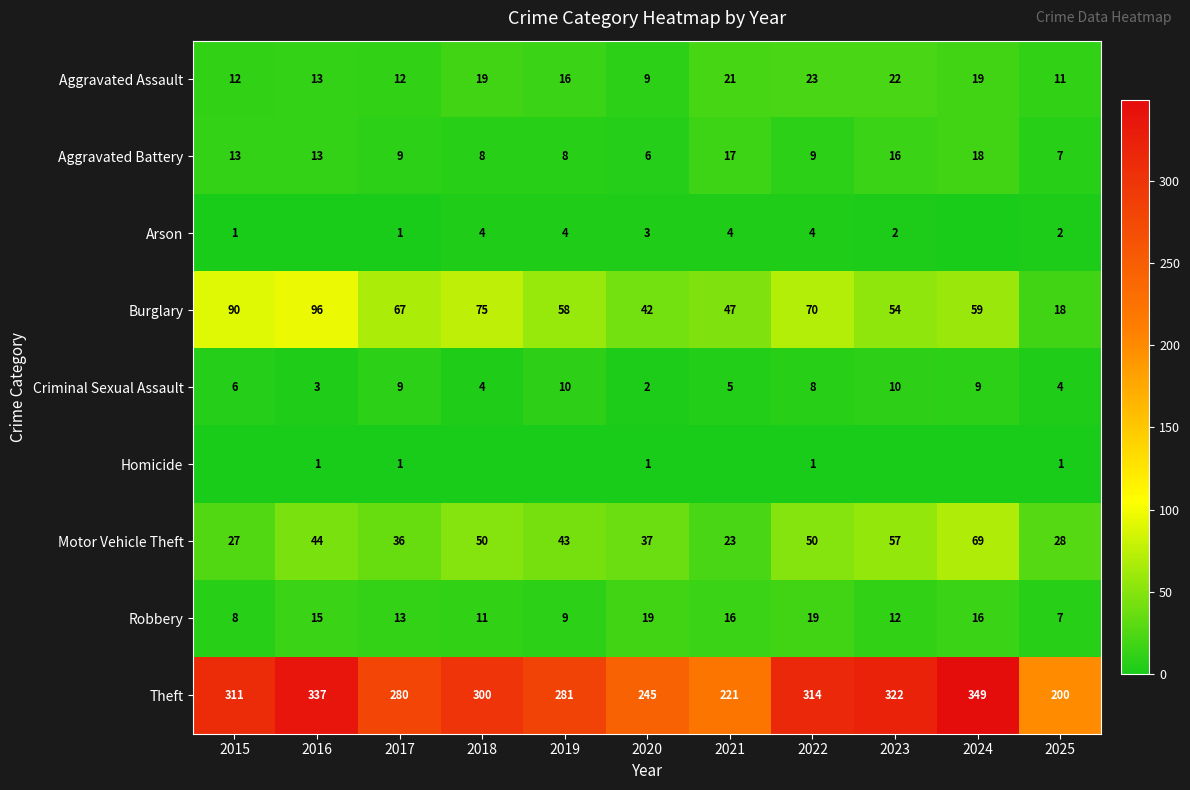

What is the highest value of the Aggravated Battery series?

18